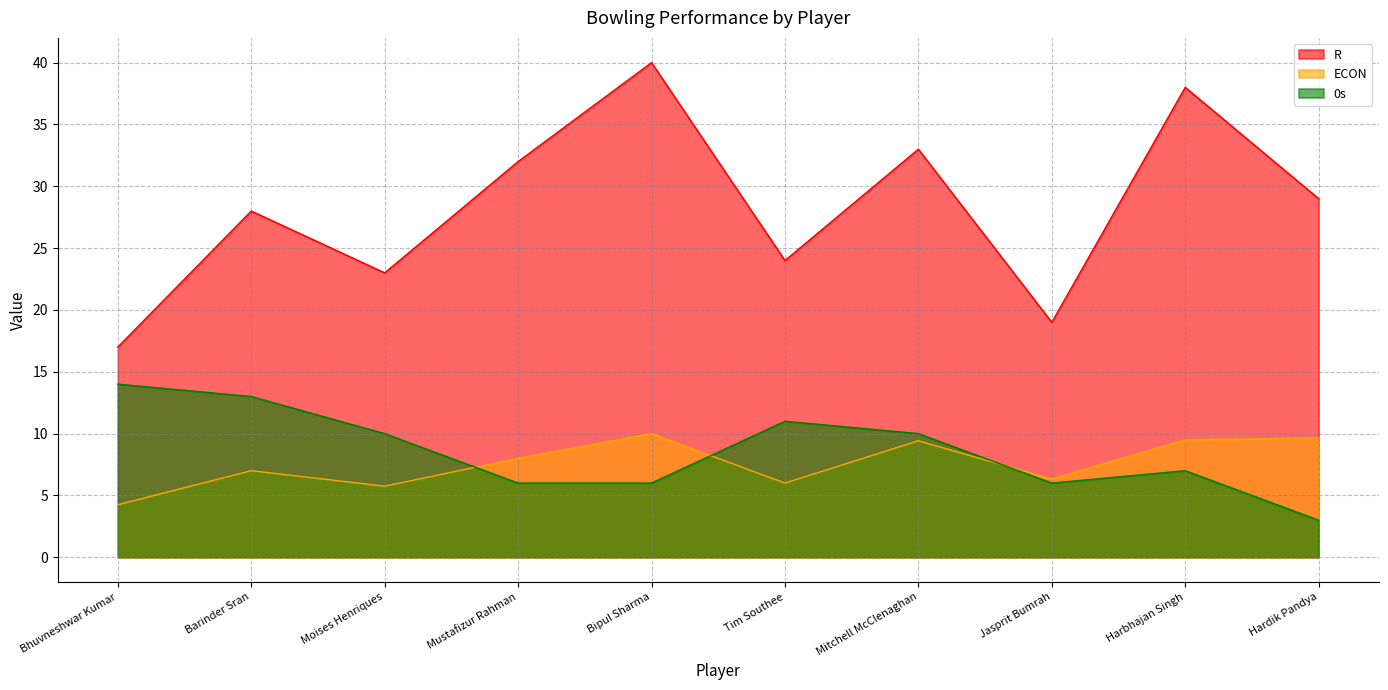

What is the difference between the highest and lowest values at Moises Henriques?

17.2